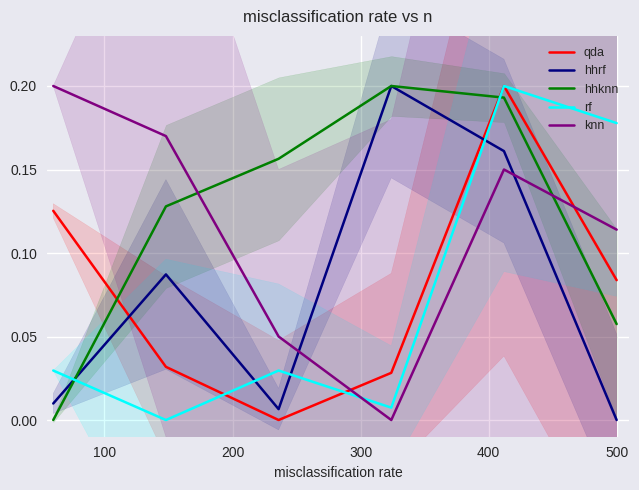

The value of Mean Speed kn at 500 is 0.0. True or false?

False